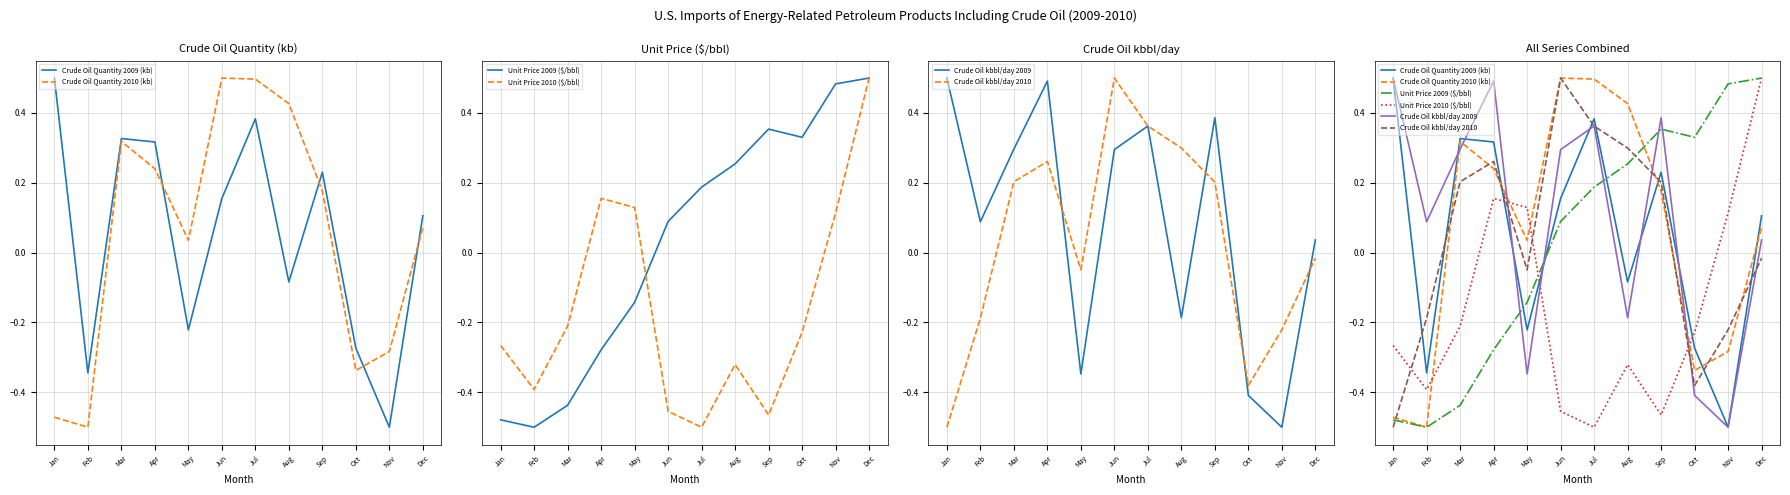

Between Jan and Aug, which series saw the biggest shift?

Crude Oil Quantity 2010 (kb)